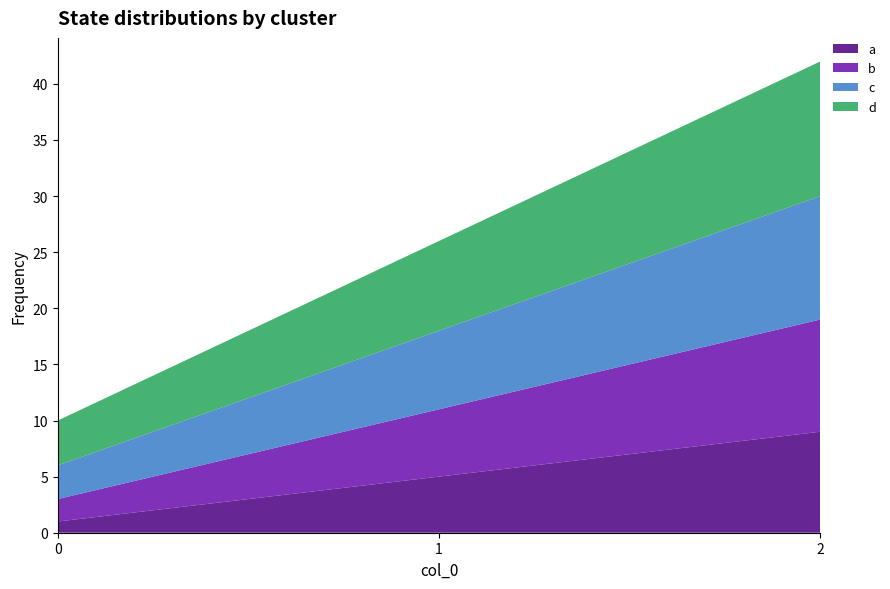

Reading right to left, extract all data points from this chart.

a: 9	5	1
b: 10	6	2
c: 11	7	3
d: 12	8	4